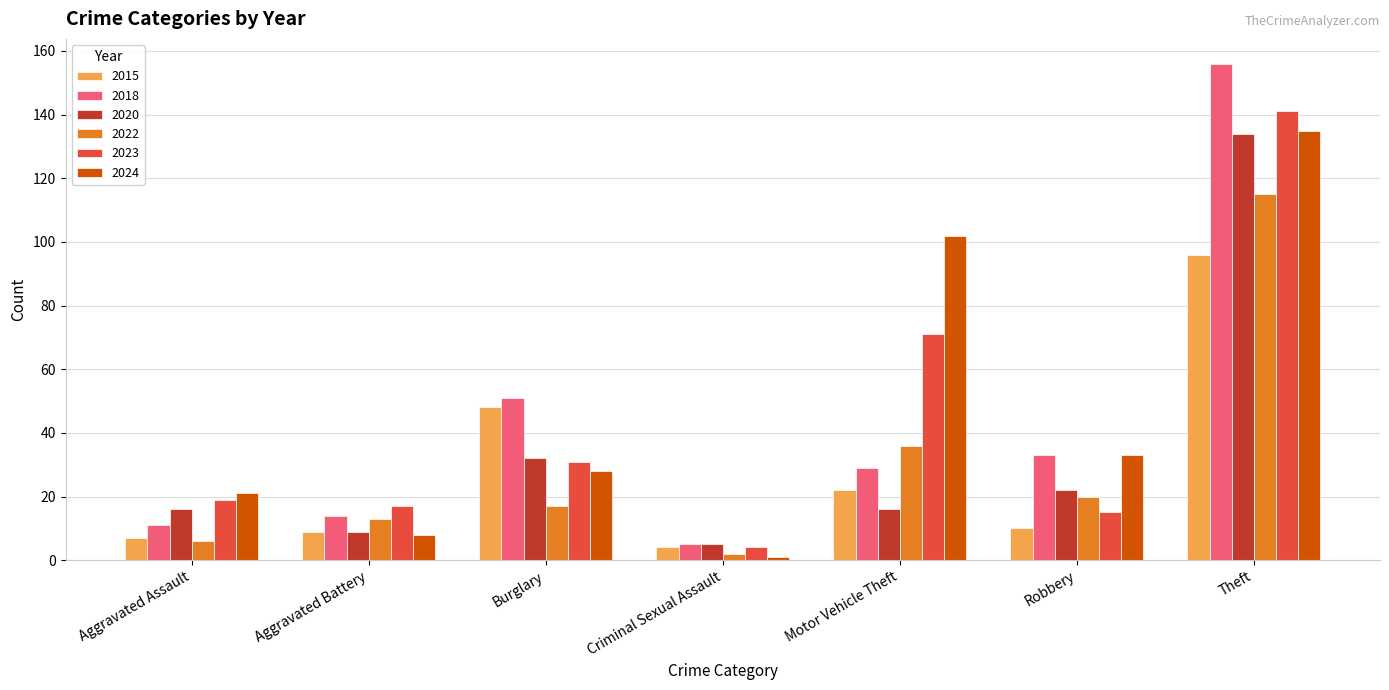

How many data points in 2022 are less than 17?

3